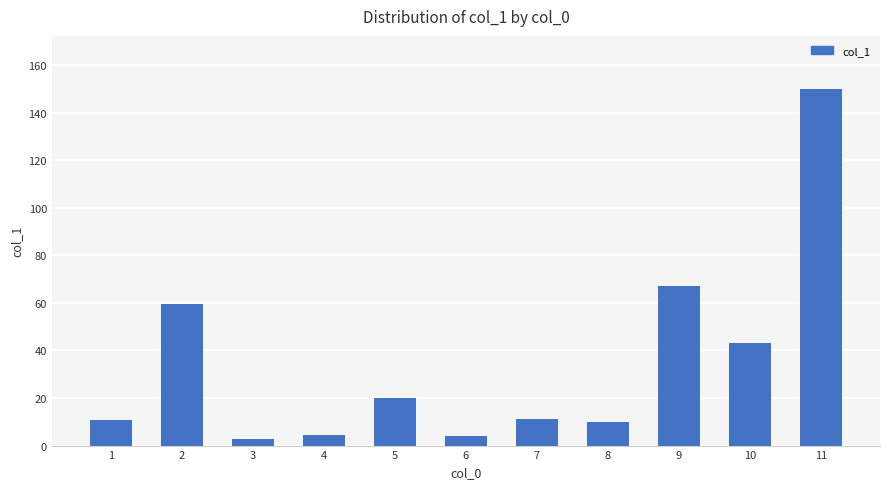

At which category does the chart reach its peak across all series?

11